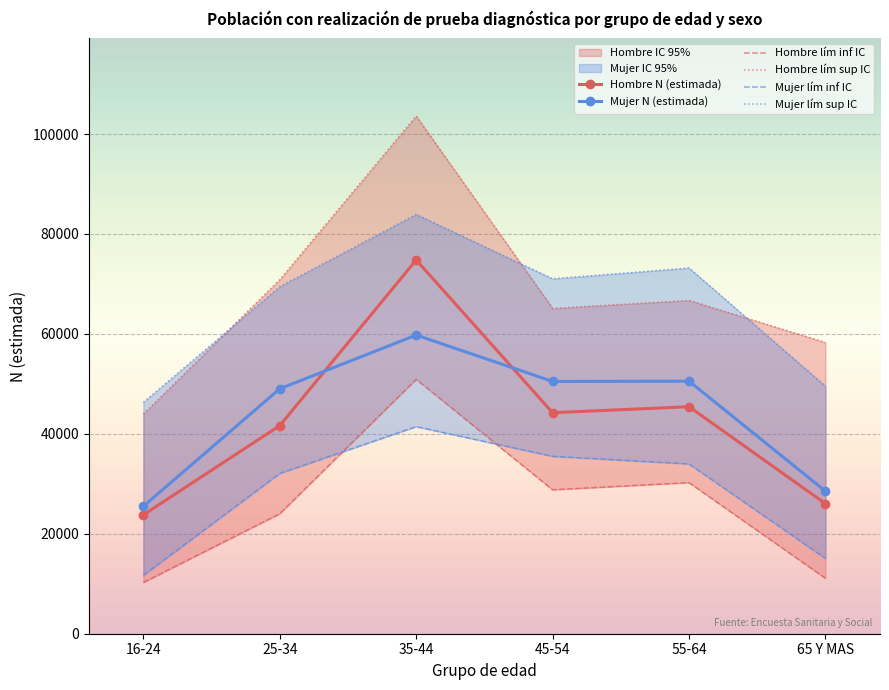

True or false: Hombre N (estimada) and Mujer lím inf IC cross at least once.

False